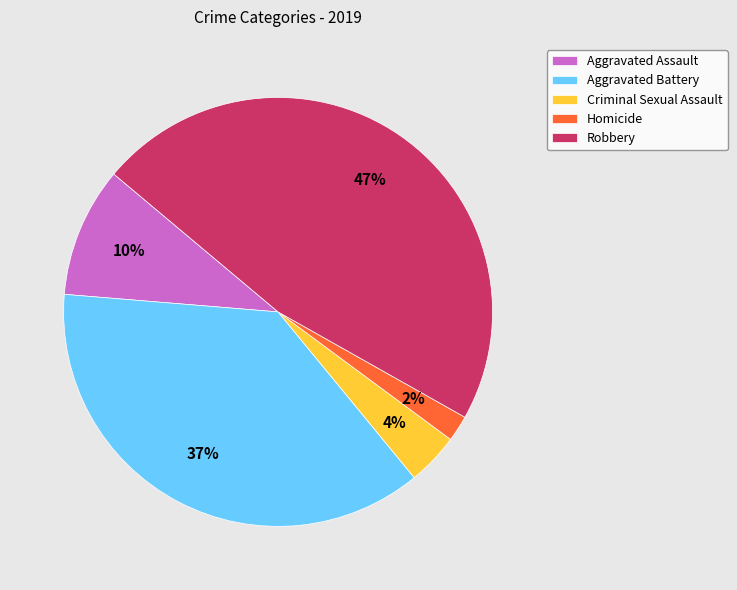

To the nearest percent, what is the combined percentage of Criminal Sexual Assault and Homicide?

6%